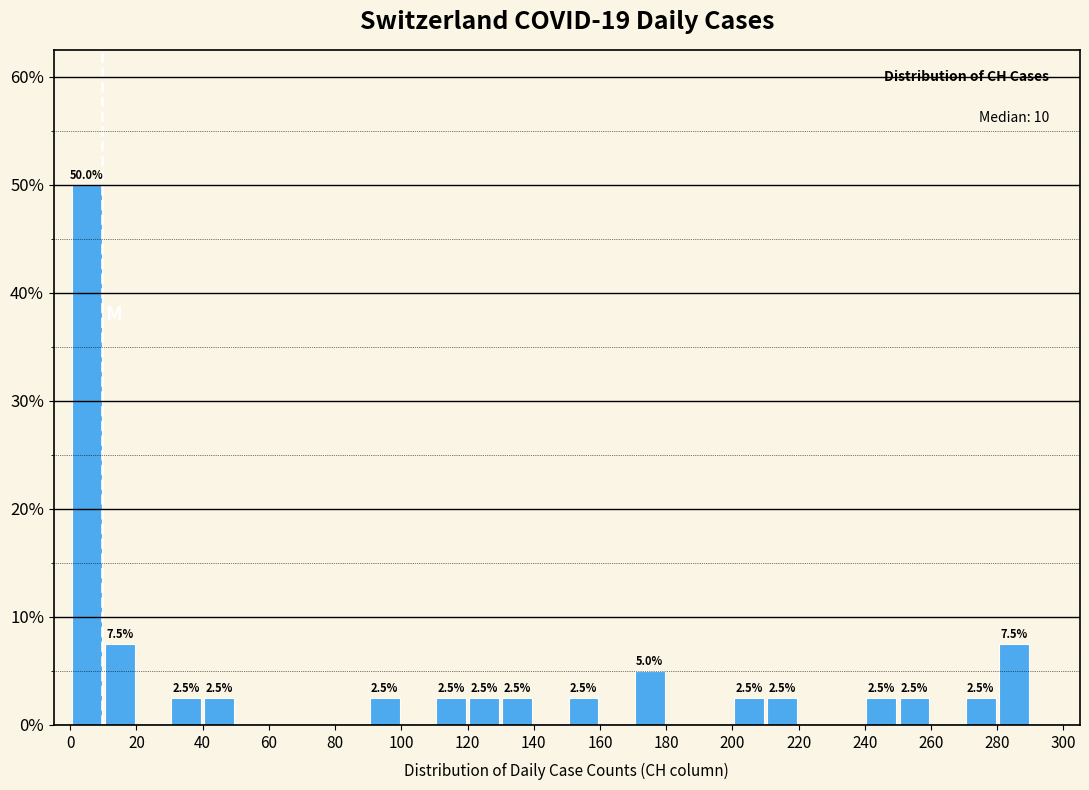

Which range on the x-axis has the tallest bar?

0 to 10